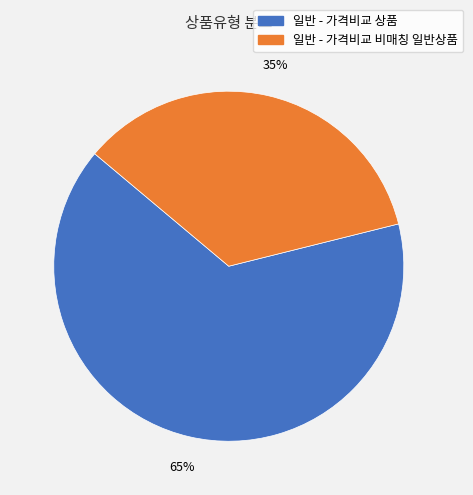

Is there a majority slice in this chart?

Yes